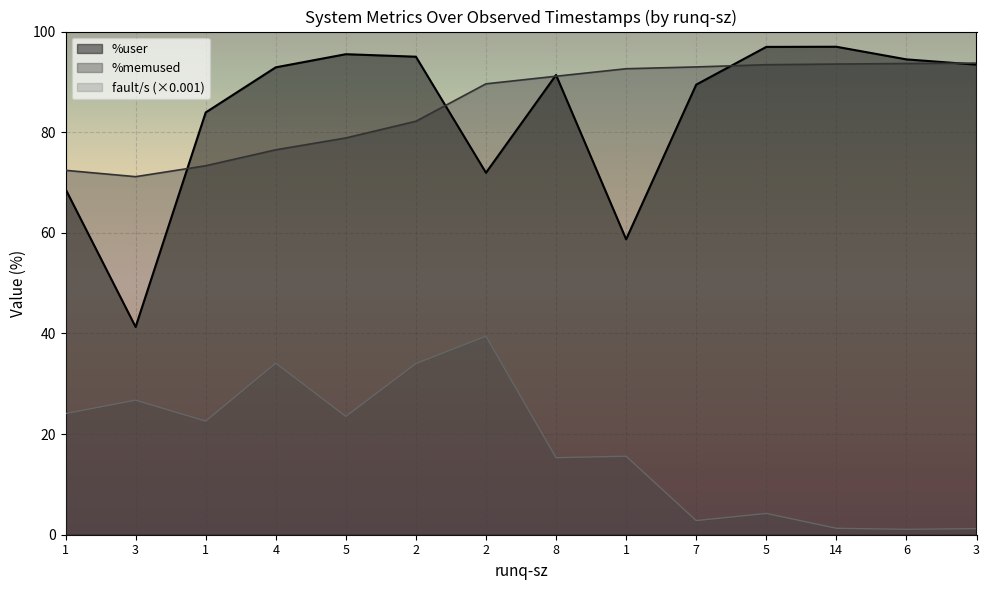

Which series has the largest total across all categories?

%memused